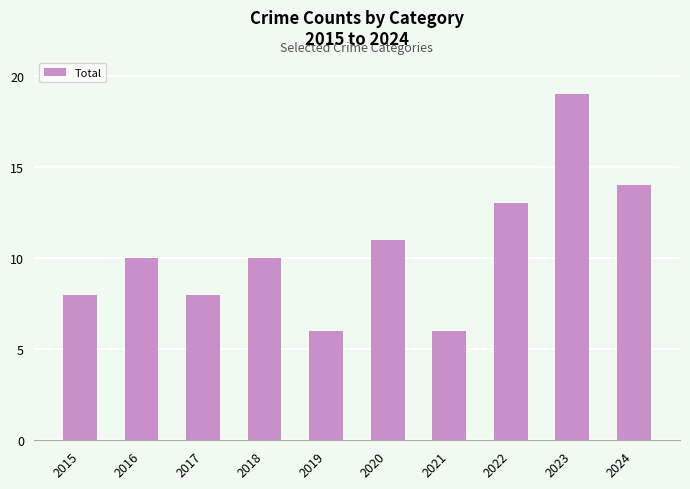

What is the value of the 5th bar from the left?

6